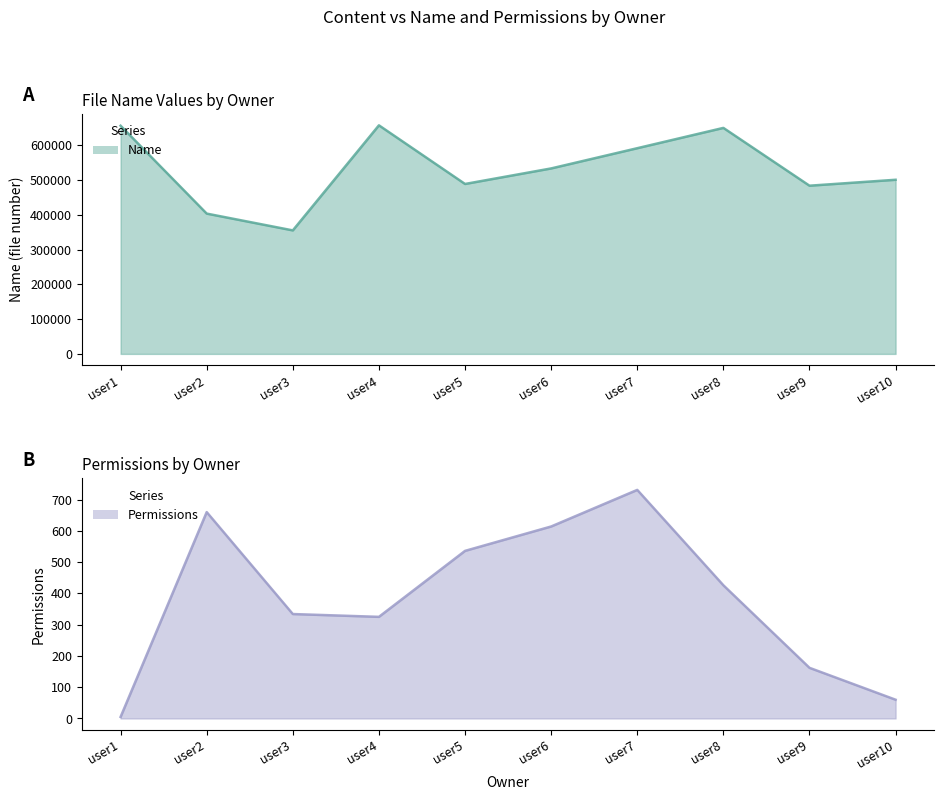

At which category does the chart reach its peak across all series?

user4